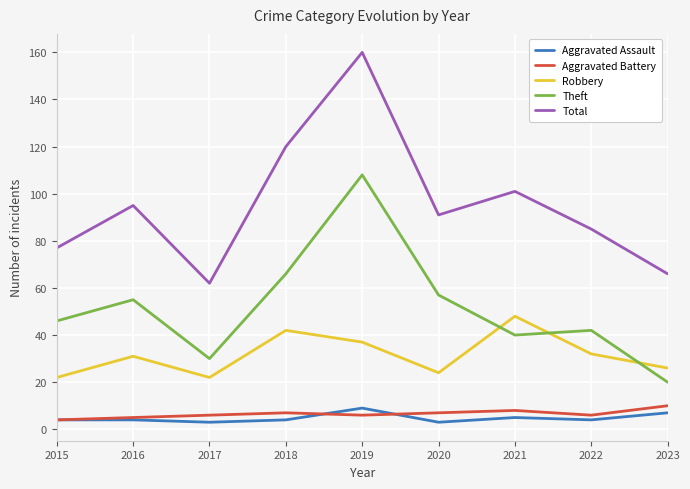

At how many categories does at least one series exceed 76?

7